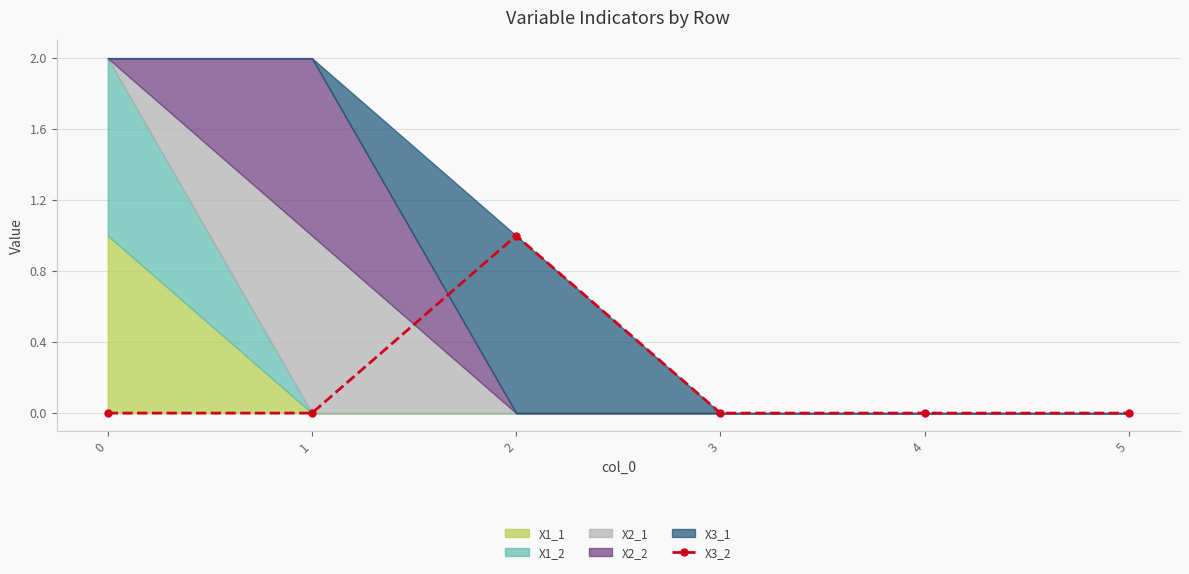

Rank the categories by value from highest to lowest.

2, 0, 1, 3, 4, 5